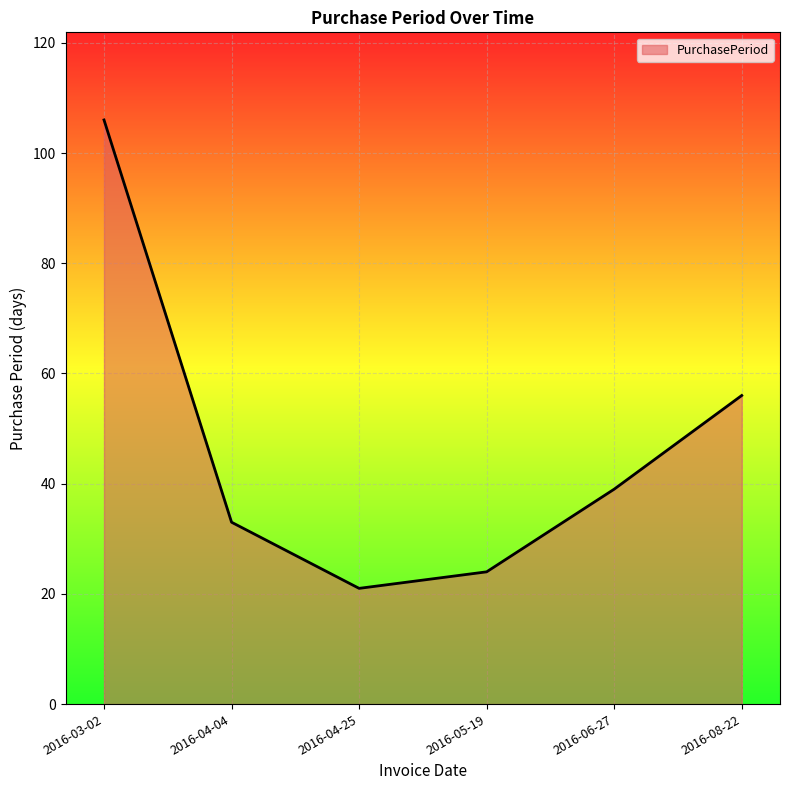

Rank the categories by value from highest to lowest.

2016-03-02, 2016-08-22, 2016-06-27, 2016-04-04, 2016-05-19, 2016-04-25